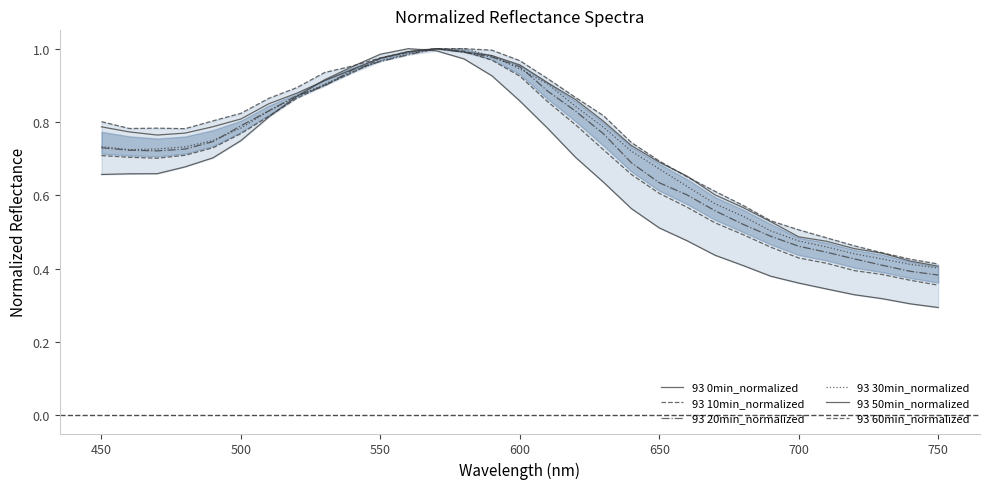

Reading left to right, extract all data points from this chart.

93 0min_normalized: 0.7	0.7	0.7	0.7	0.7	0.7	0.8	0.9	0.9	1.0	1.0	1.0	1.0	1.0	0.9	0.9	0.8	0.7	0.6	0.6	0.5	0.5	0.4	0.4	0.4	0.4	0.3	0.3	0.3	0.3	0.3
93 10min_normalized: 0.7	0.7	0.7	0.7	0.7	0.8	0.8	0.9	0.9	0.9	1.0	1.0	1.0	1.0	1.0	0.9	0.9	0.8	0.7	0.7	0.6	0.6	0.5	0.5	0.5	0.4	0.4	0.4	0.4	0.4	0.4
93 20min_normalized: 0.7	0.7	0.7	0.7	0.7	0.8	0.8	0.9	0.9	0.9	1.0	1.0	1.0	1.0	1.0	1.0	0.9	0.8	0.8	0.7	0.6	0.6	0.6	0.5	0.5	0.5	0.4	0.4	0.4	0.4	0.4
93 30min_normalized: 0.7	0.7	0.7	0.7	0.7	0.8	0.8	0.9	0.9	0.9	1.0	1.0	1.0	1.0	1.0	0.9	0.9	0.8	0.8	0.7	0.7	0.6	0.6	0.5	0.5	0.5	0.5	0.4	0.4	0.4	0.4
93 50min_normalized: 0.8	0.8	0.8	0.8	0.8	0.8	0.8	0.9	0.9	0.9	1.0	1.0	1.0	1.0	1.0	1.0	0.9	0.9	0.8	0.7	0.7	0.7	0.6	0.6	0.5	0.5	0.5	0.5	0.4	0.4	0.4
93 60min_normalized: 0.8	0.8	0.8	0.8	0.8	0.8	0.9	0.9	0.9	1.0	1.0	1.0	1.0	1.0	1.0	1.0	0.9	0.9	0.8	0.7	0.7	0.6	0.6	0.6	0.5	0.5	0.5	0.5	0.4	0.4	0.4